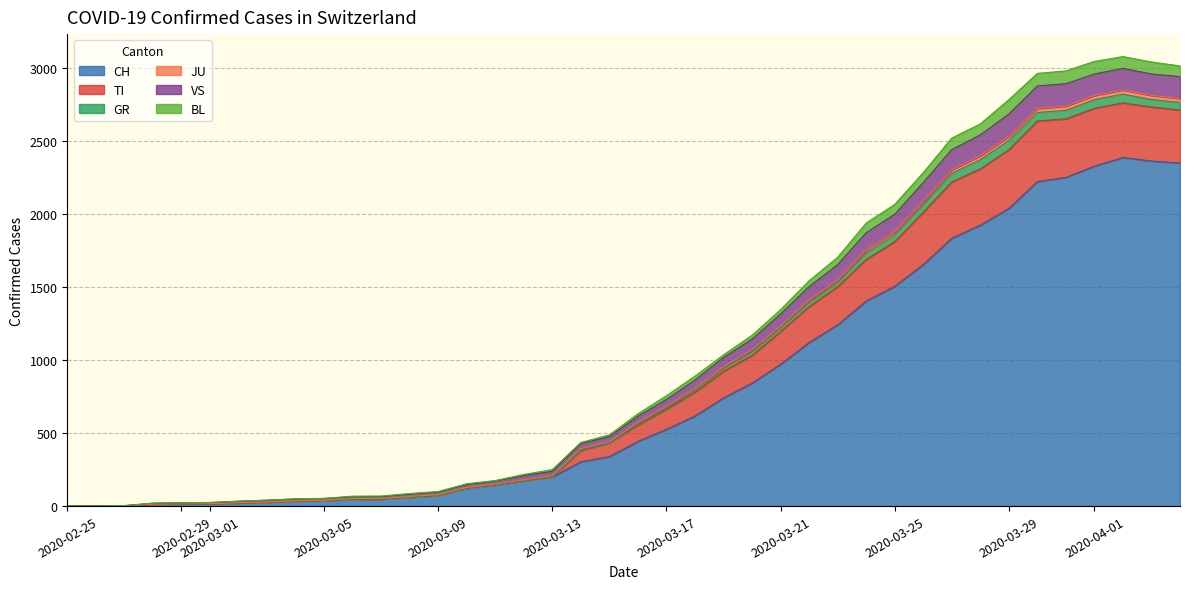

What is the highest value of the CH series?

2387